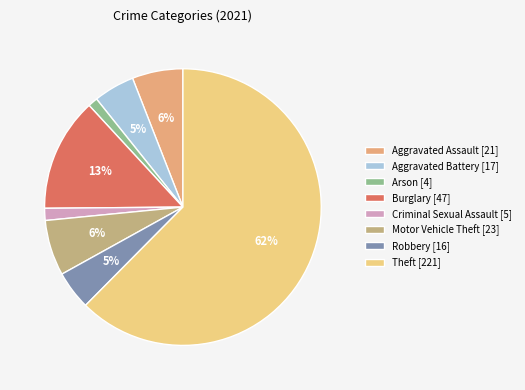

Is it true that Motor Vehicle Theft [23] is 6% of the pie?

True